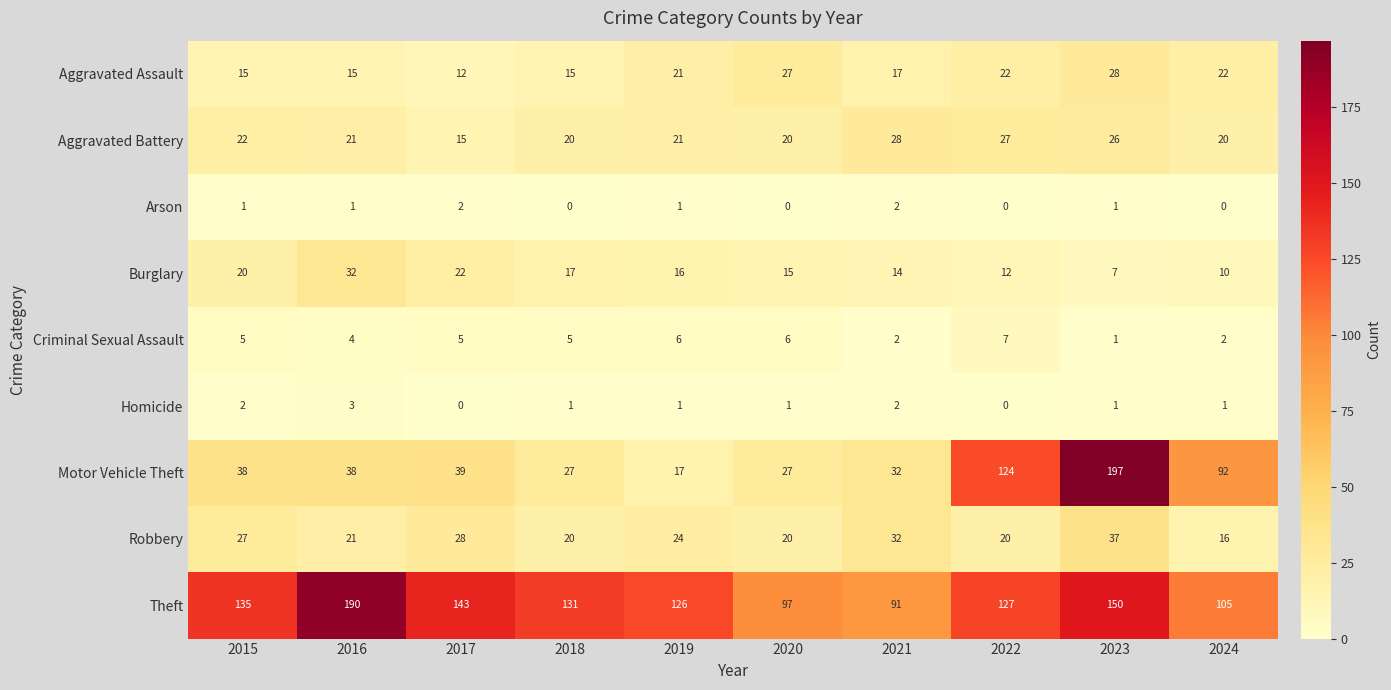

At which label is Burglary closest to 19?

2015